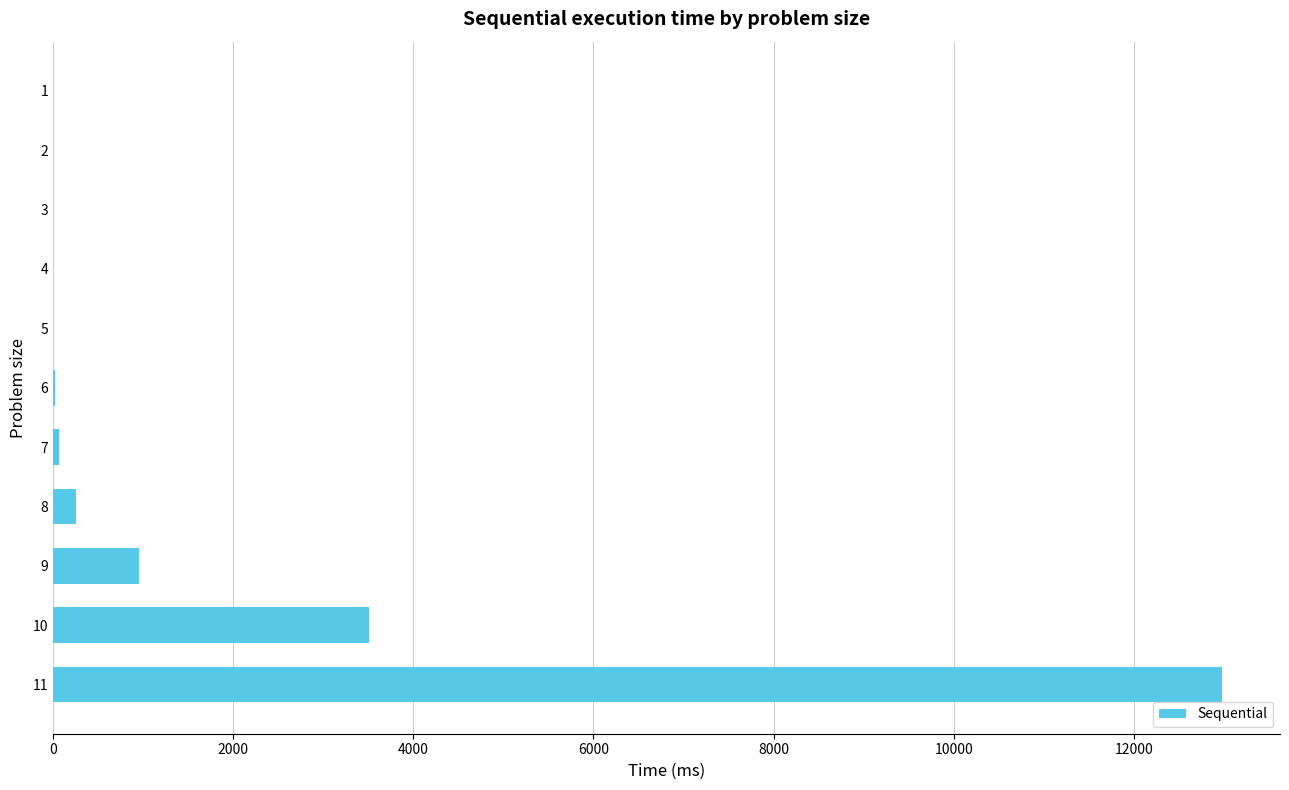

The value at 10 is 4667.6. True or false?

False